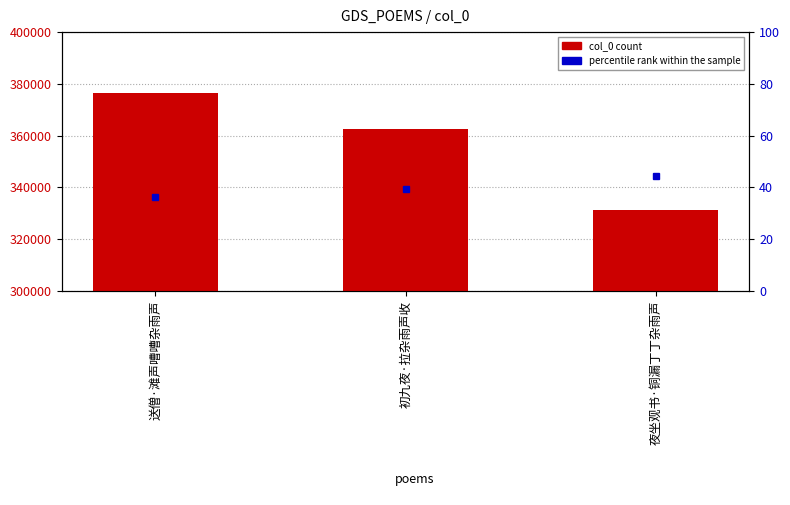

Between 初九夜·拉杂雨声收 and 送僧·滩声嘈嘈杂雨声, which is larger?

送僧·滩声嘈嘈杂雨声